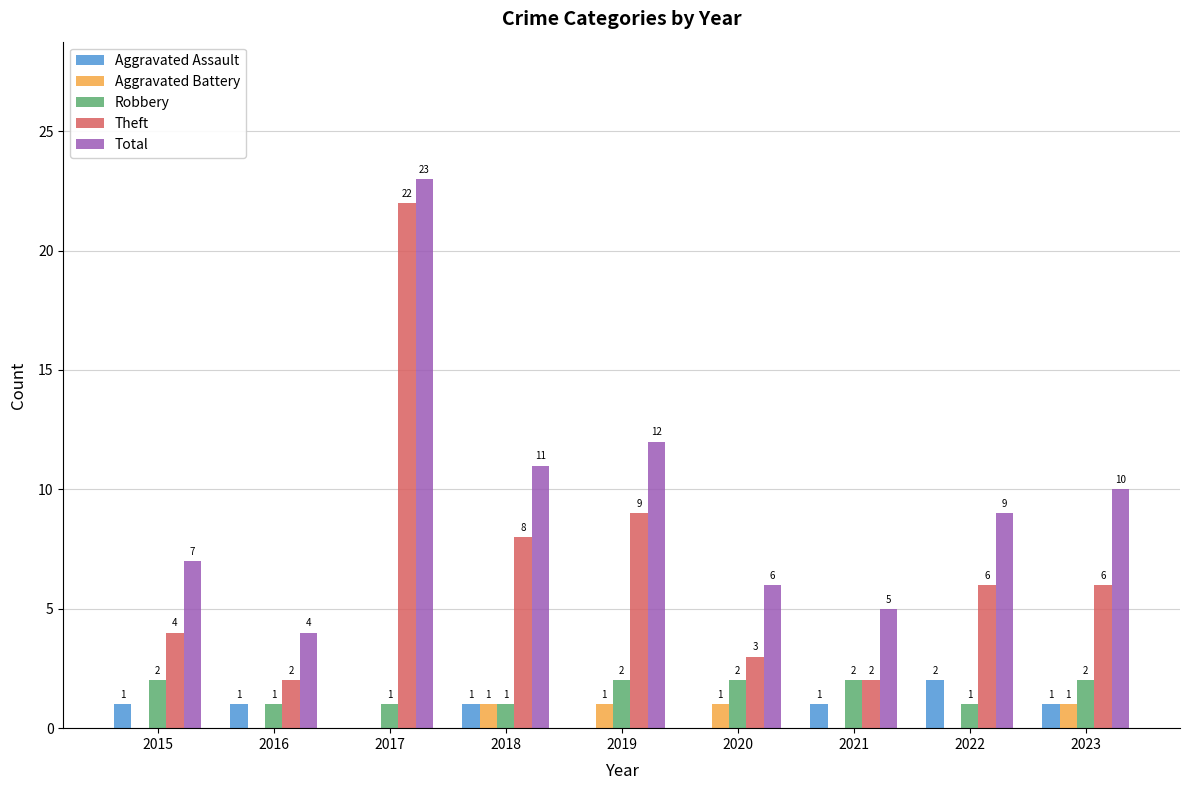

Which series changed the most between 2015 and 2017?

Theft